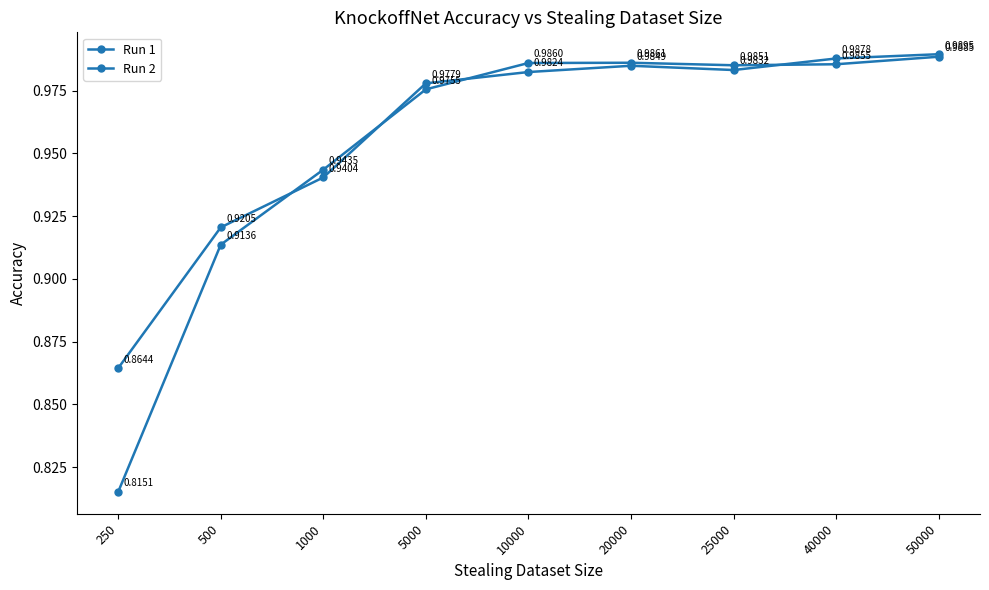

Between 500 and 1000, which series saw the biggest shift?

Run 1